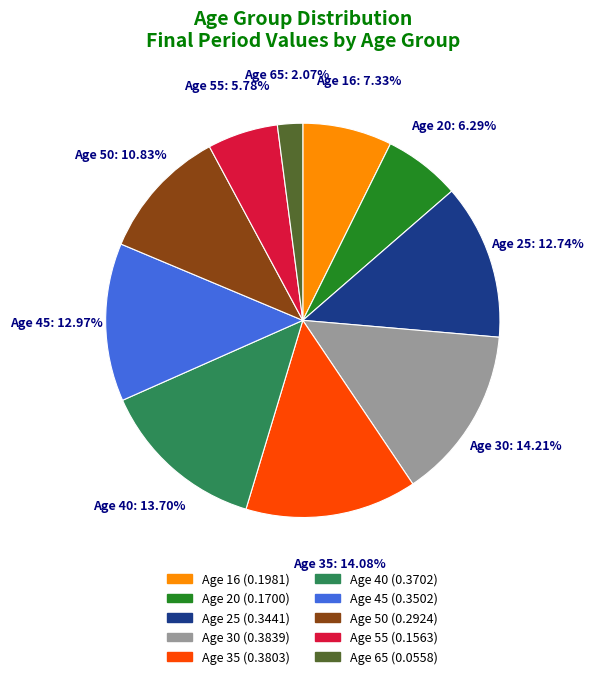

Do Age 35 and Age 65 together represent more than half of the pie?

No